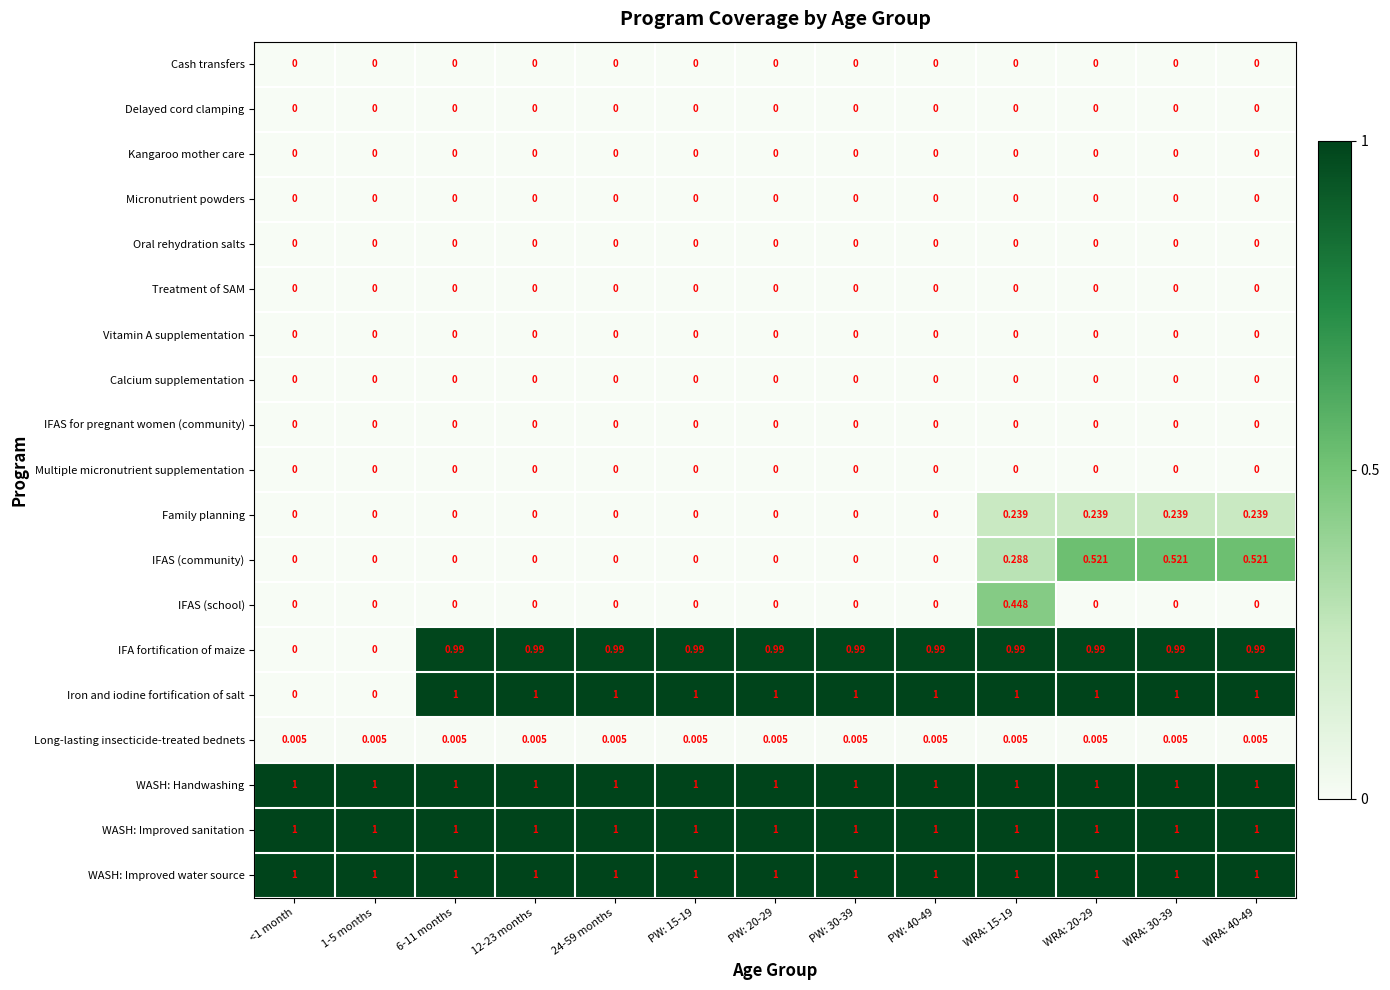

Which series has the largest range (max minus min)?

Iron and iodine fortification of salt